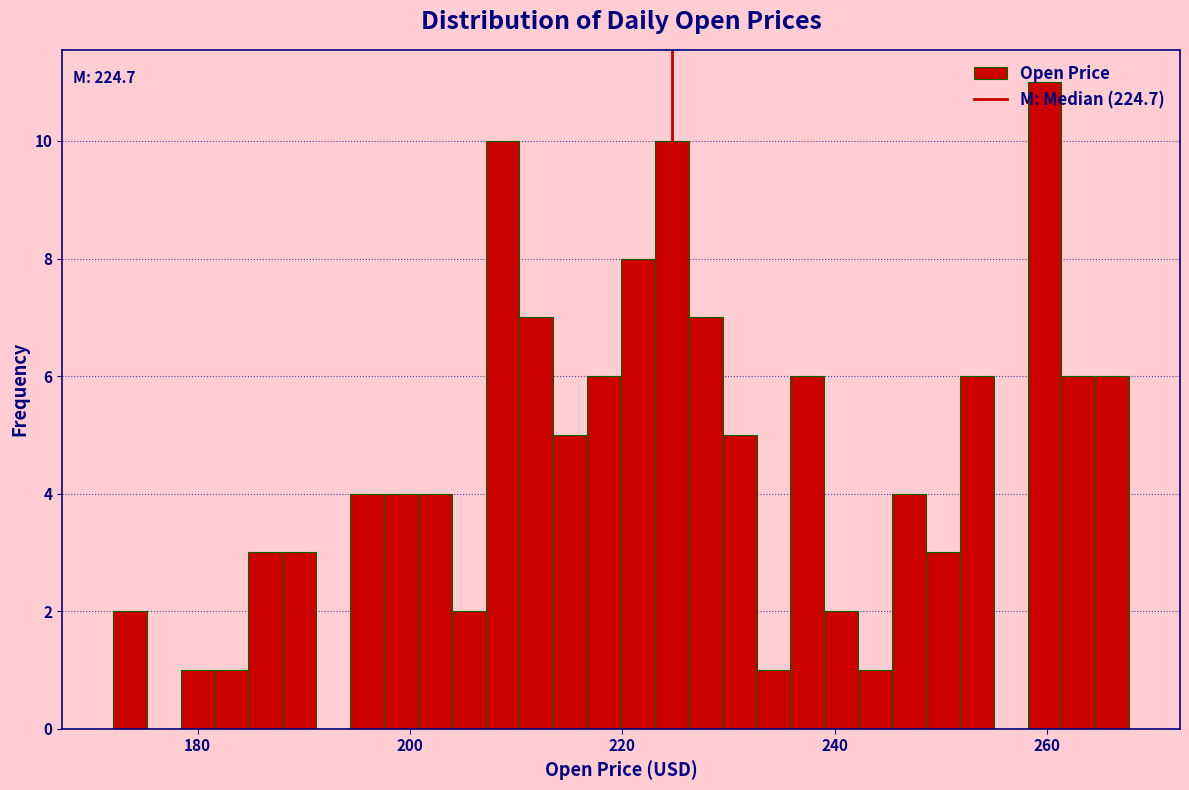

Read against the x-axis, roughly where is the centre of the tallest bar?

260